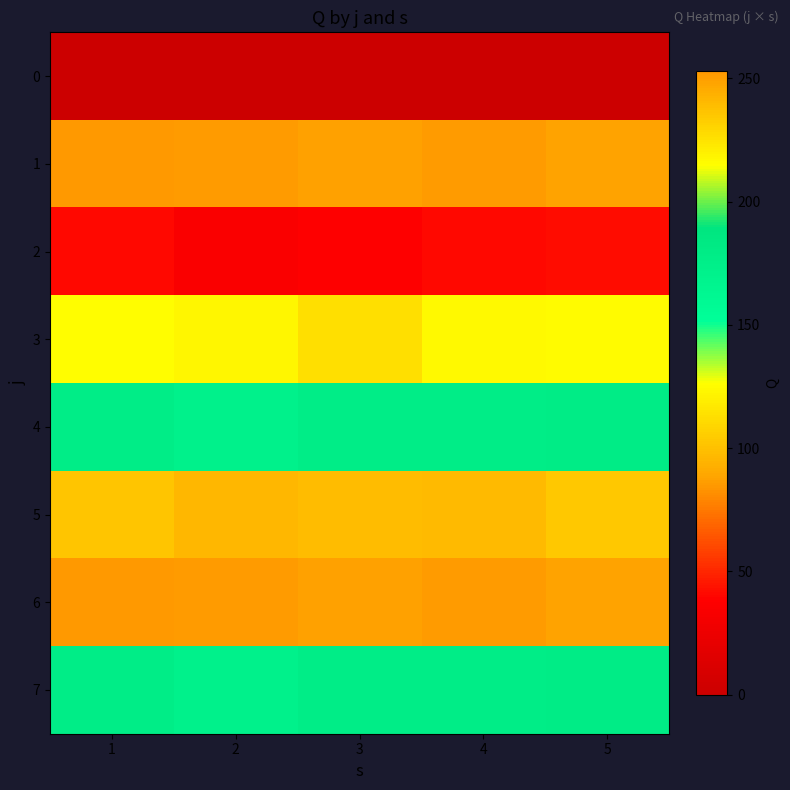

How many series are shown in this chart?

8